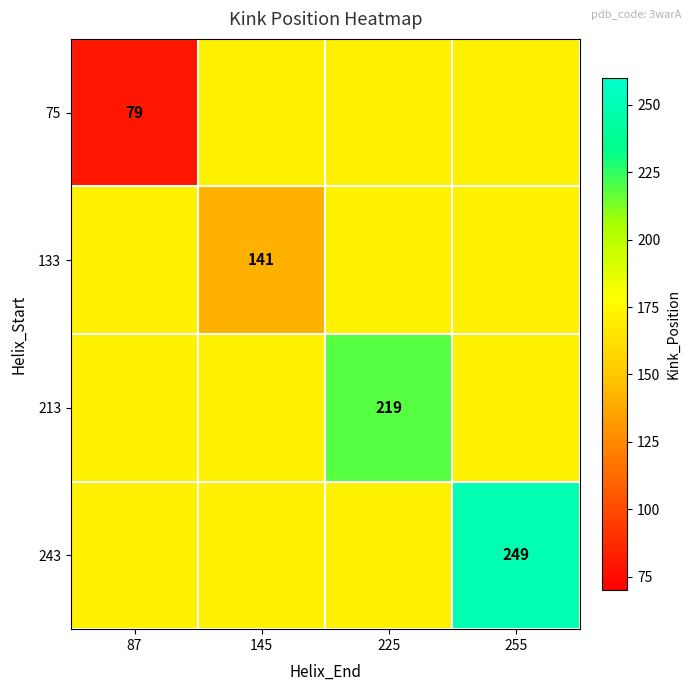

What is the spread (max minus min) of values at 87?

93